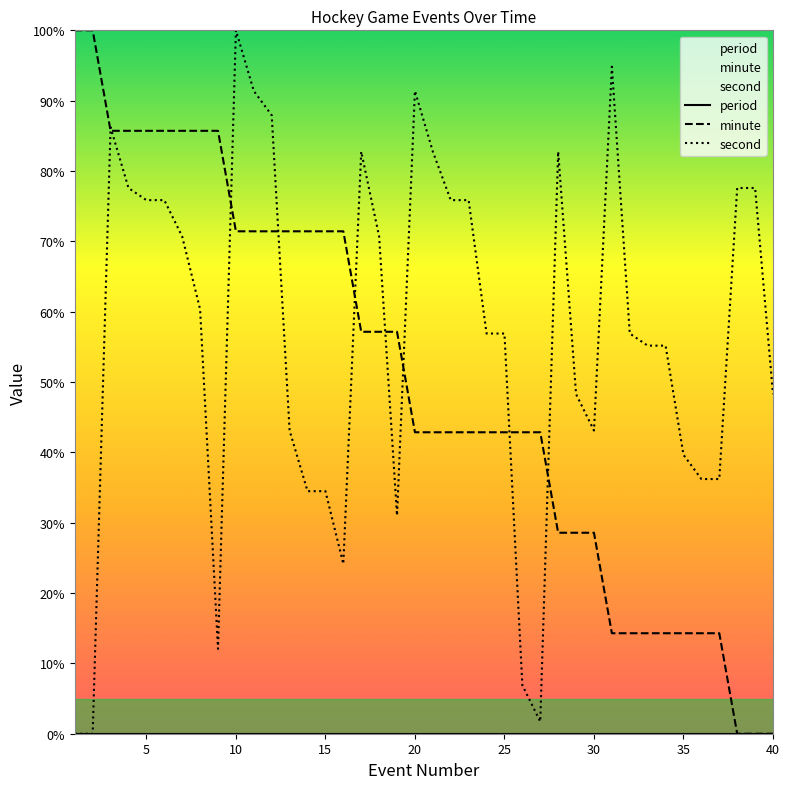

What is the highest value of the second series?

100.0